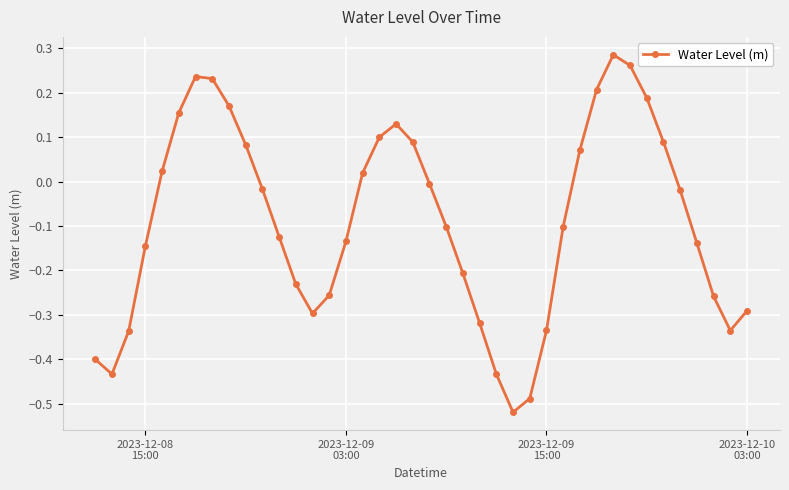

What is the sum of all values?

-3.6